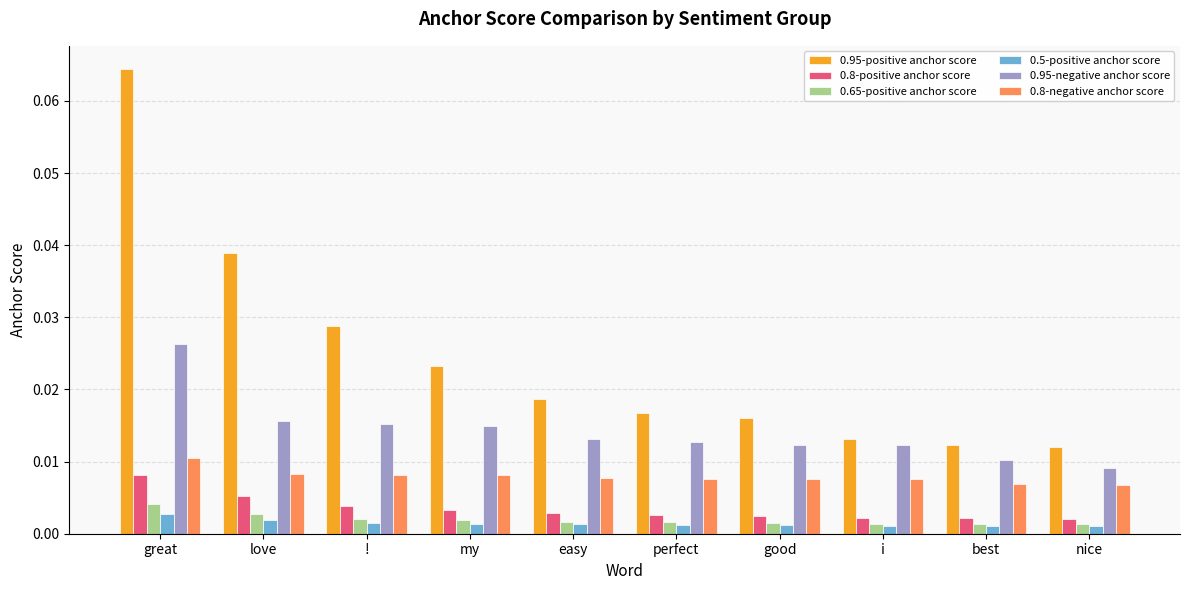

Which label corresponds to the largest value in the chart?

great